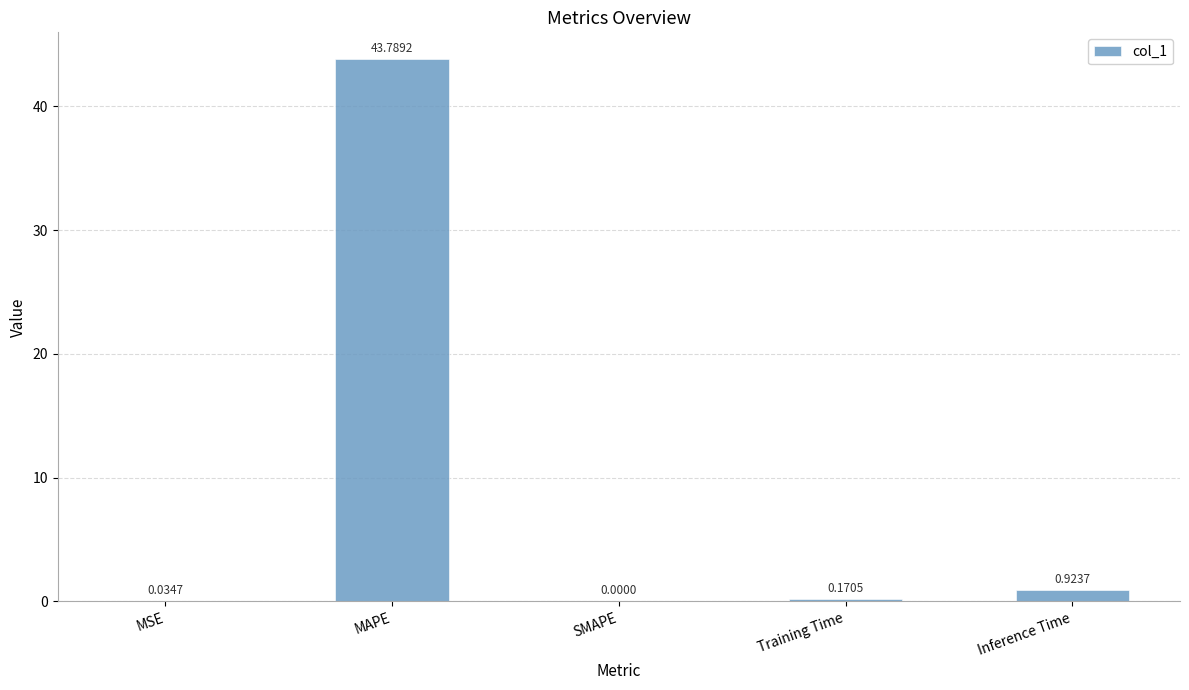

Between MSE and MAPE, which is larger?

MAPE